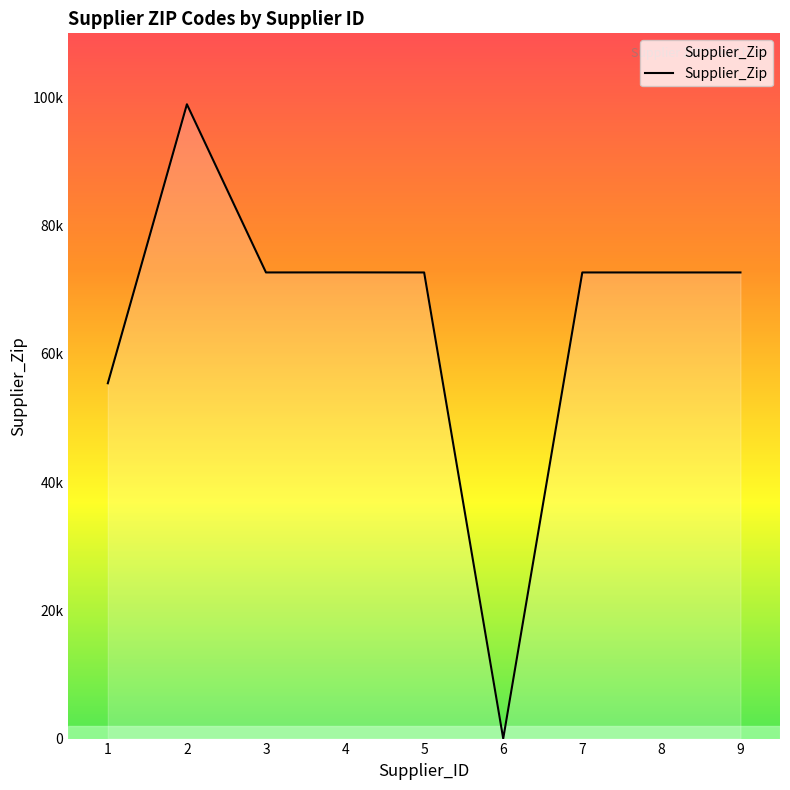

What is the average value?

65620